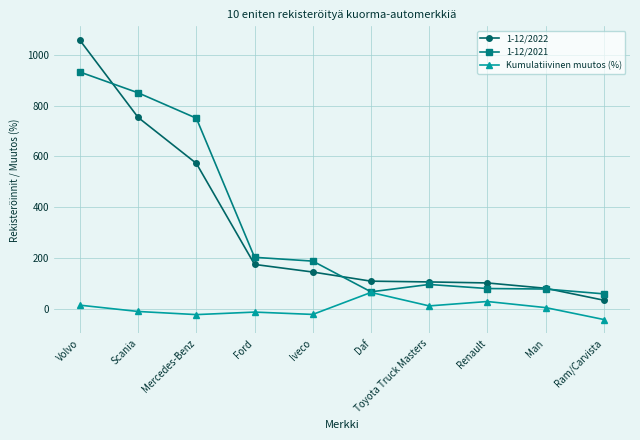

What is the difference between the maximum and minimum values in the 1-12/2022 series?

1024.0